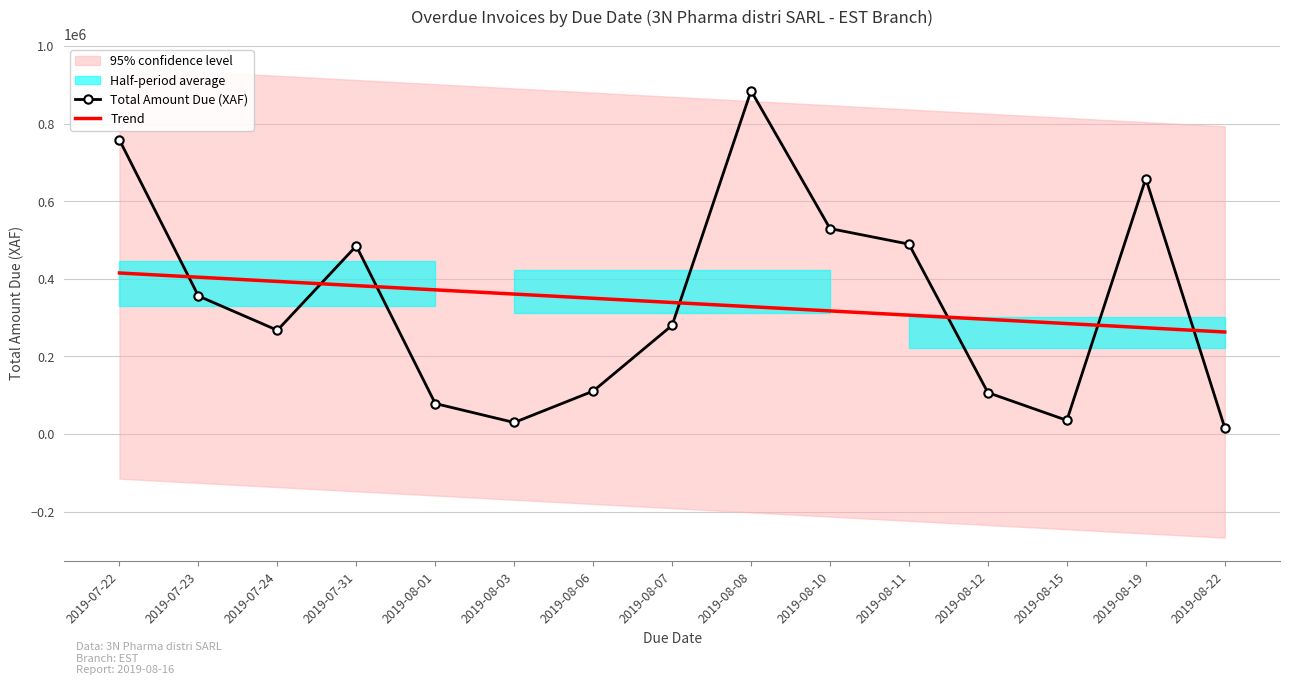

Is this an area chart (filled region under the line)?

No